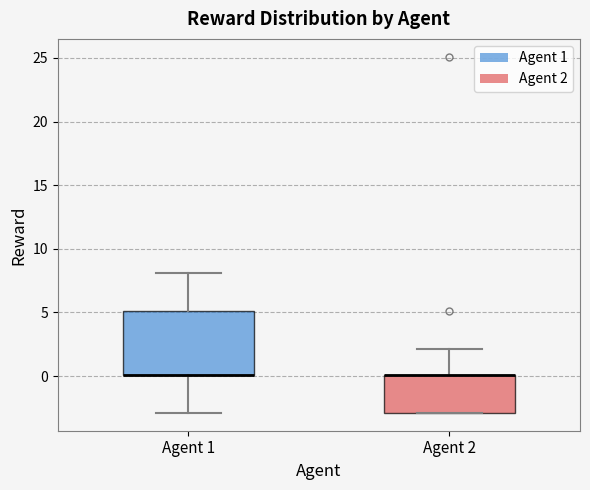

Reading left to right, read every box against the y-axis: the position of its median line, the range the box covers, and the ends of its whiskers. The values are not printed on the chart, so give them approximately, as read against the axis.

Agent 1: median 0 (drawn on the box's lower edge), box 0 to 5, whiskers -3 to 8
Agent 2: median 0 (drawn on the box's upper edge), box -3 to 0, whiskers -3 to 2